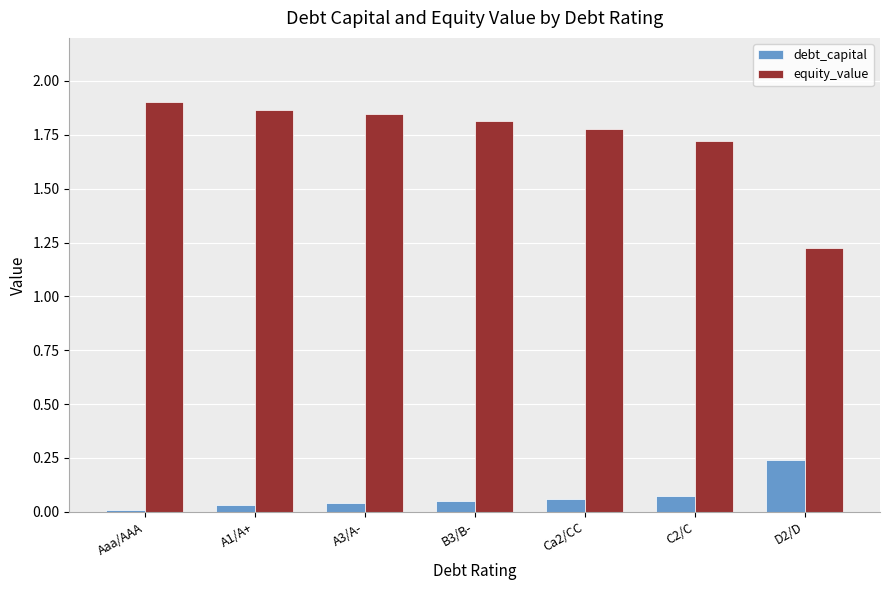

Is it true that debt_capital equals 0.0 at C2/C?

False